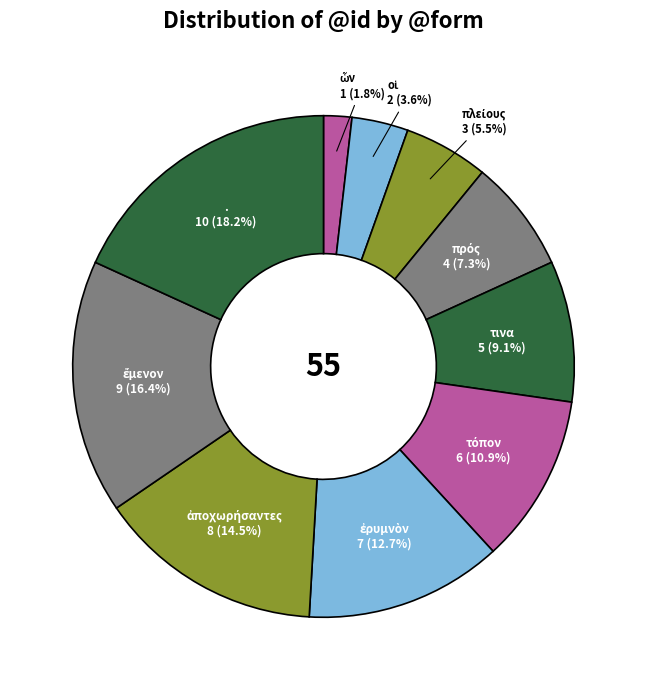

Which category has the biggest portion of the pie?

.